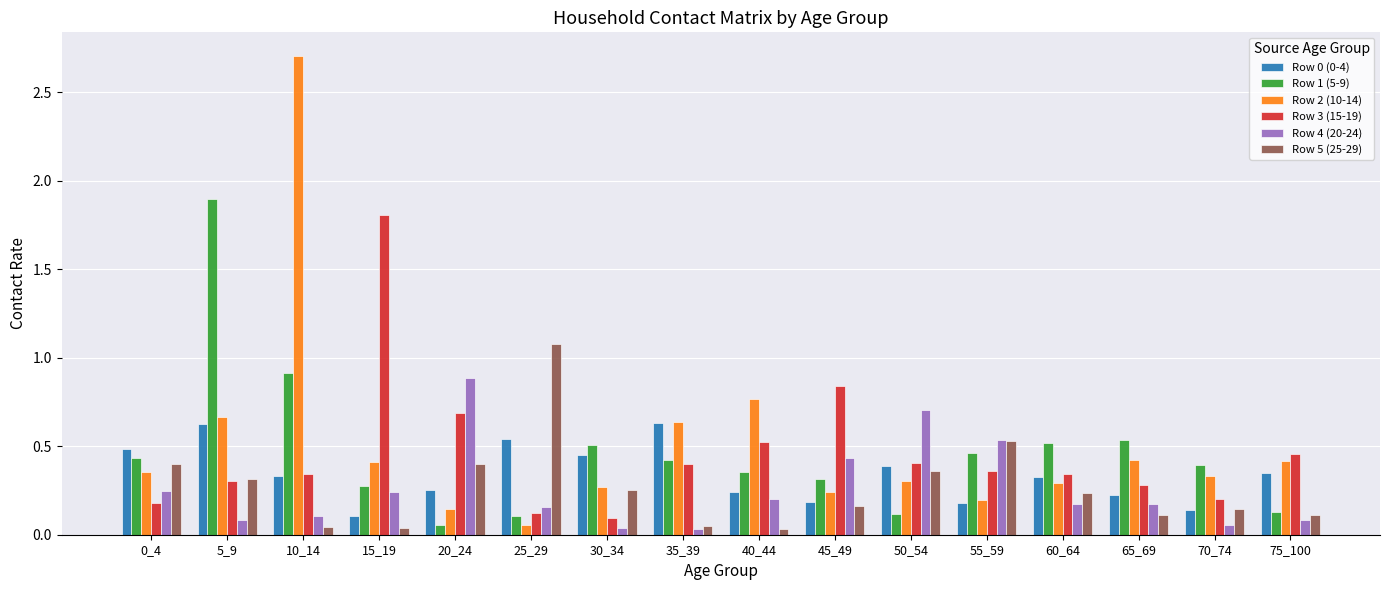

What is the difference between the maximum and second lowest values in the Row 5 (25-29) series?

1.0